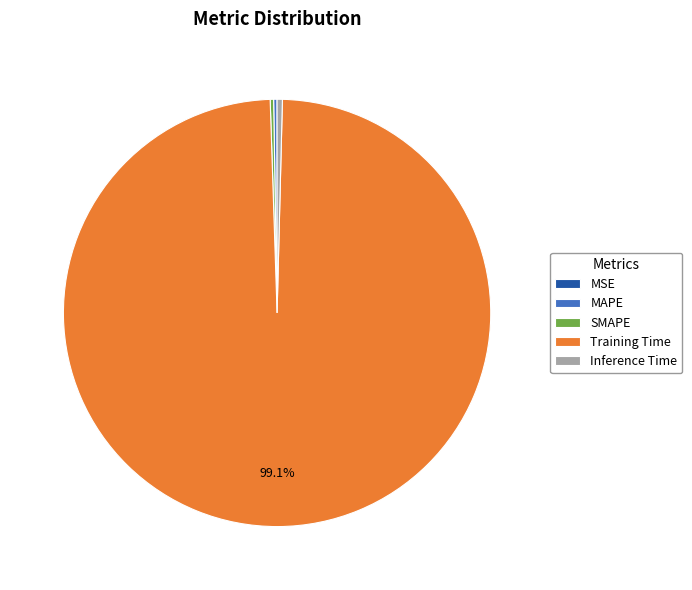

Does Inference Time account for over 50% of the chart?

No